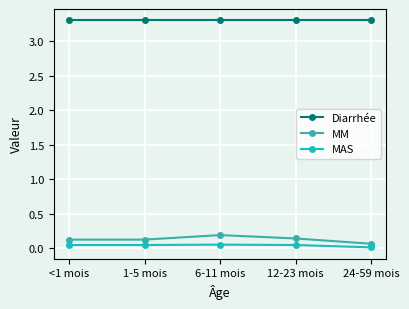

How many lines are shown in the chart?

3